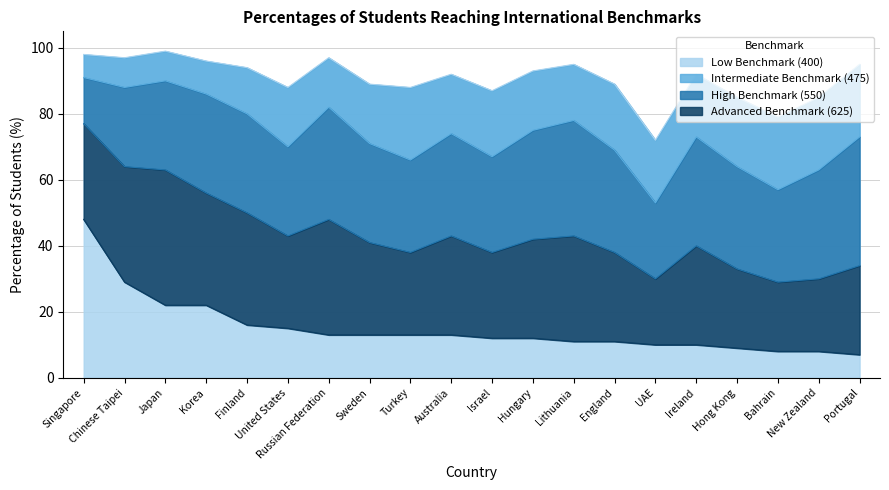

True or false: High Benchmark (550) and Low Benchmark (400) cross at least once.

False